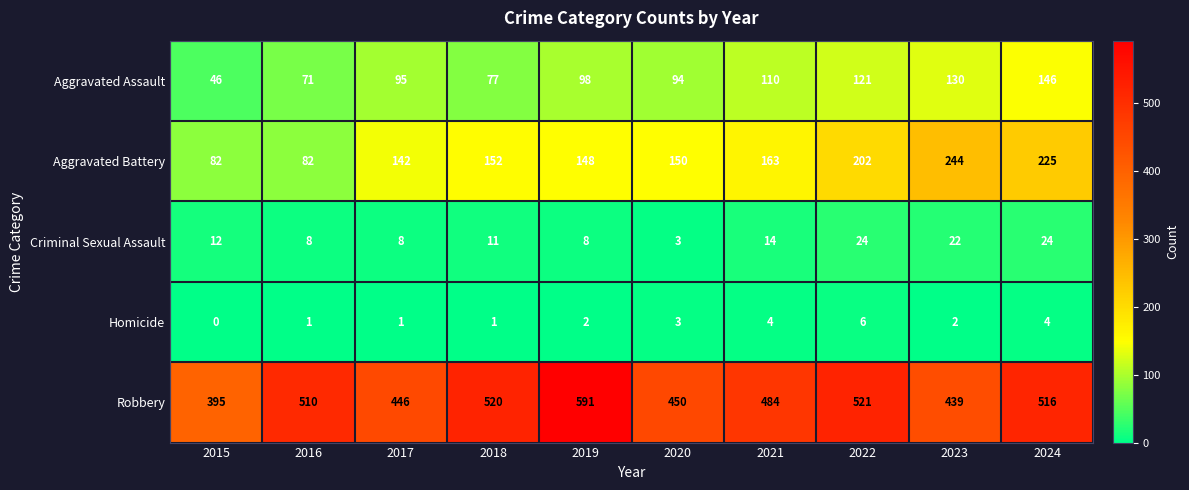

At which label is Aggravated Battery closest to 163?

2021